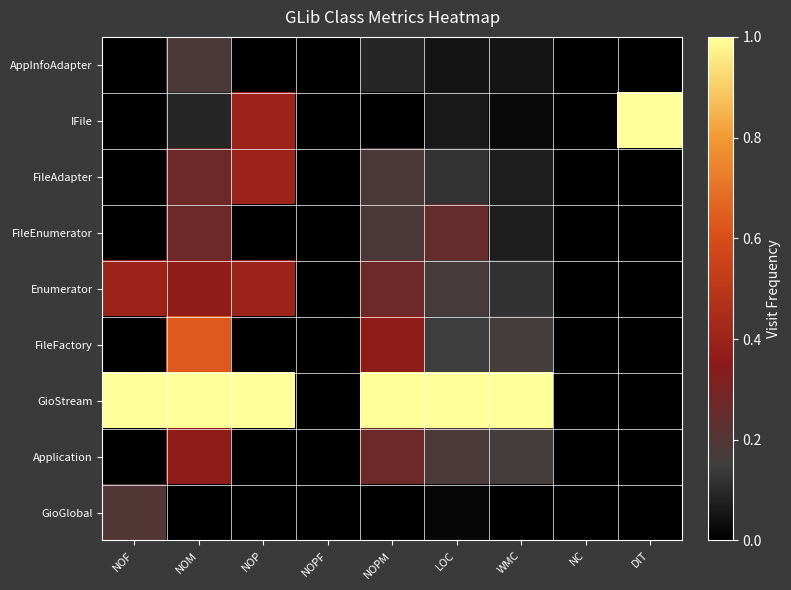

Count the number of data series in this chart.

9